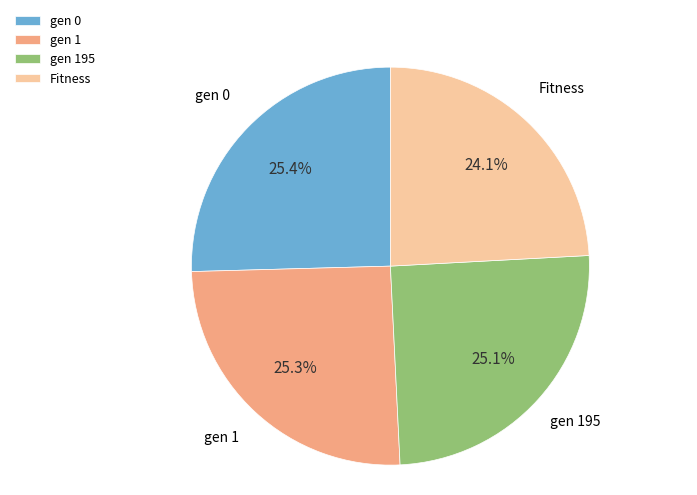

How many segments does this pie chart have?

4